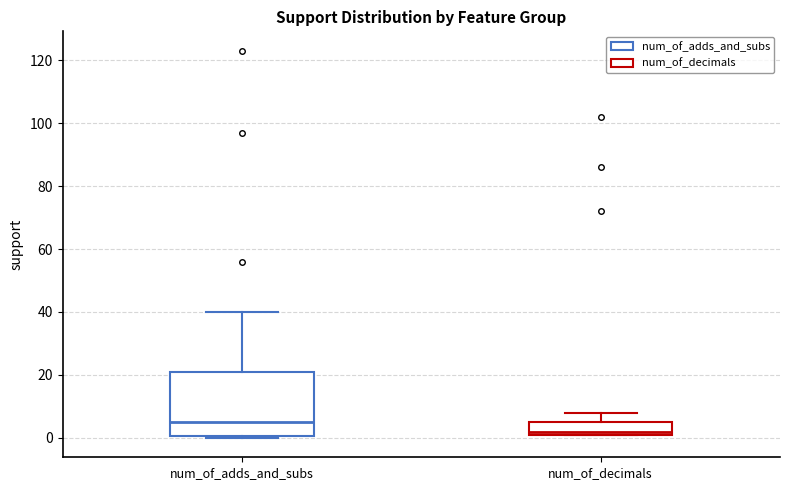

Which box's median line is the highest?

num_of_adds_and_subs